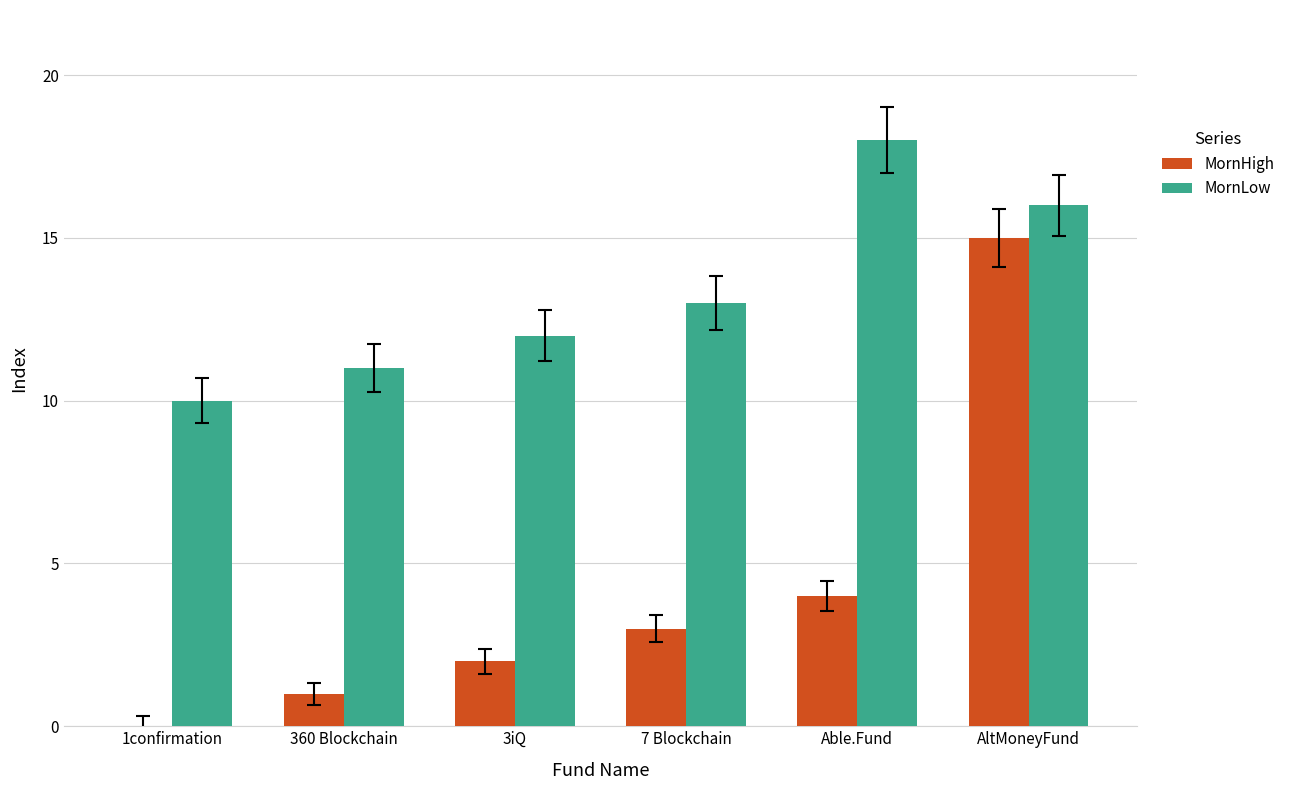

At which label is MornHigh closest to 7?

Able.Fund